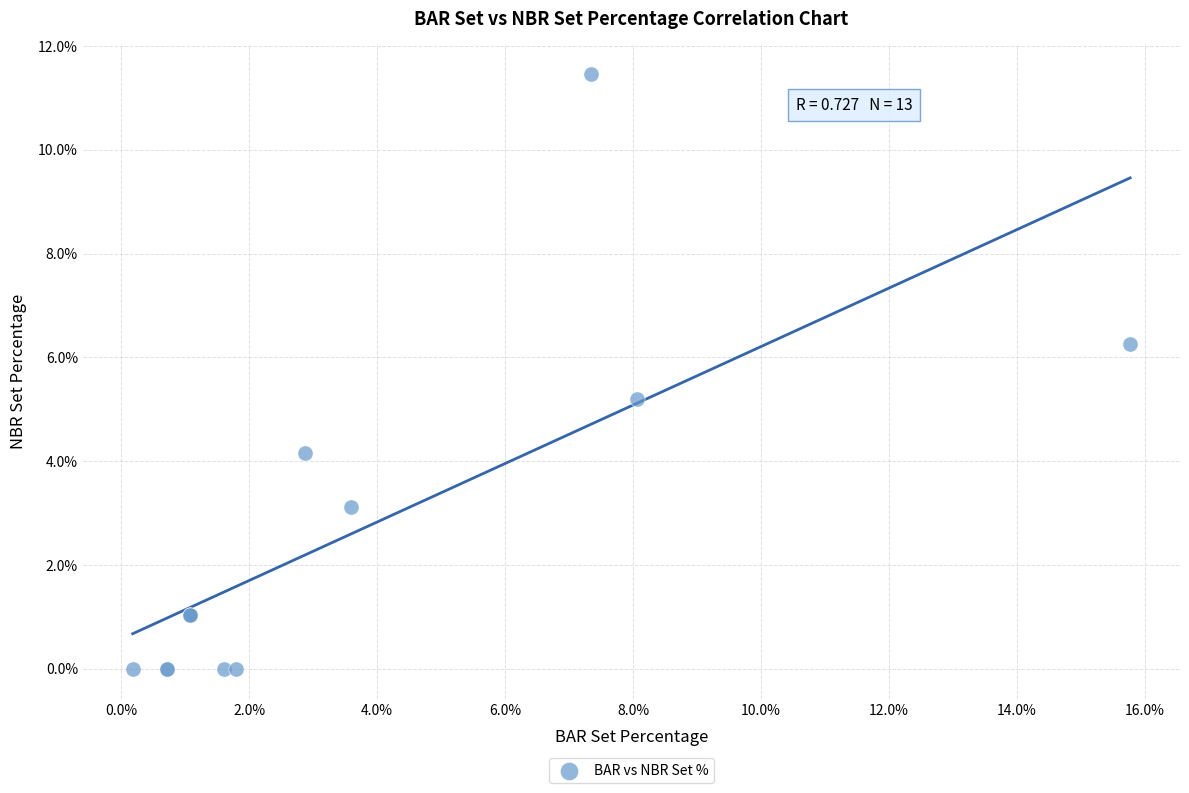

What Y value in the scatter plot is closest to 5?

5.2